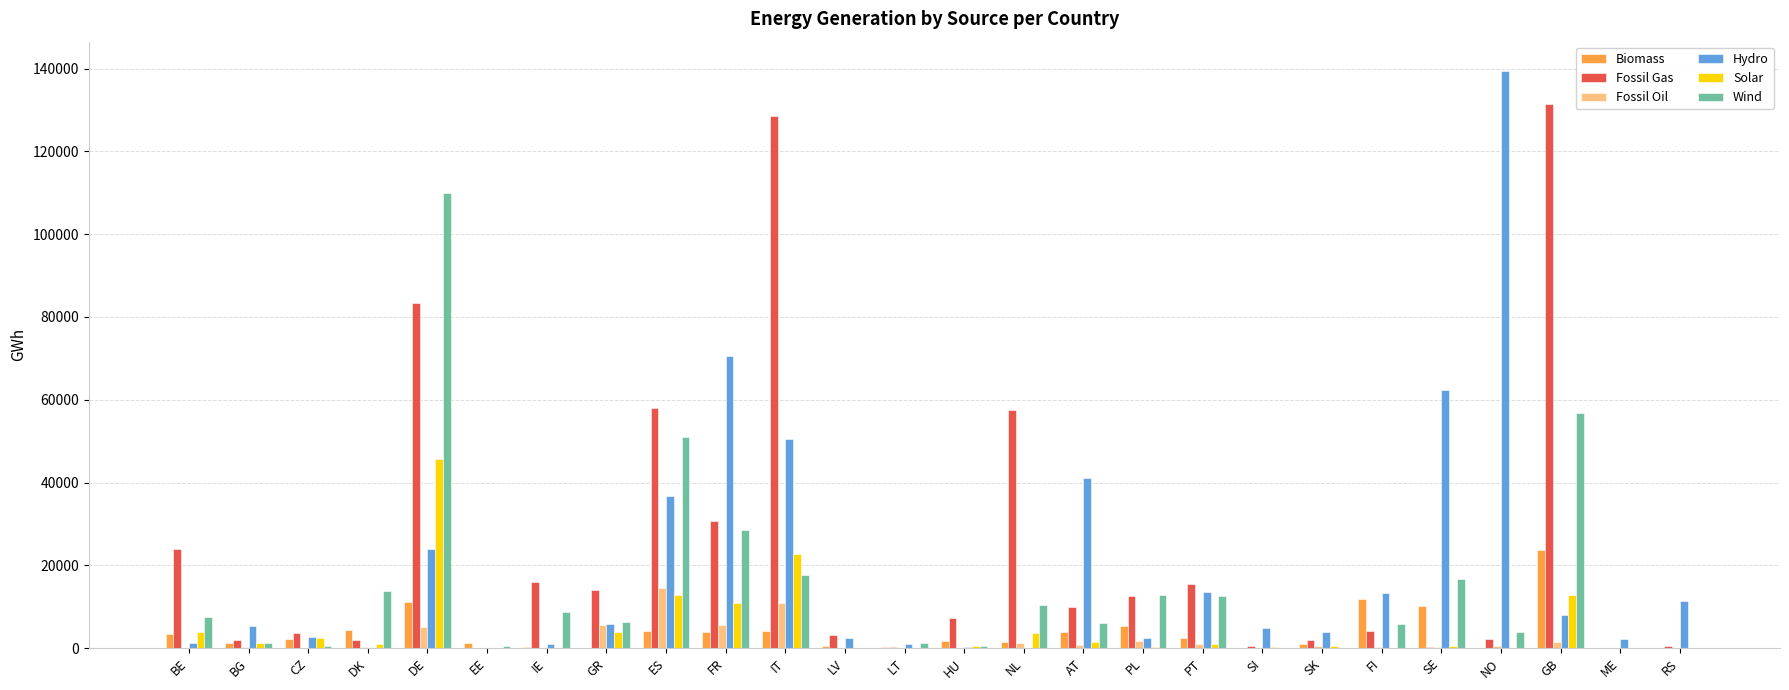

What is the difference between the Fossil Gas values at AT and NL?

47575.6